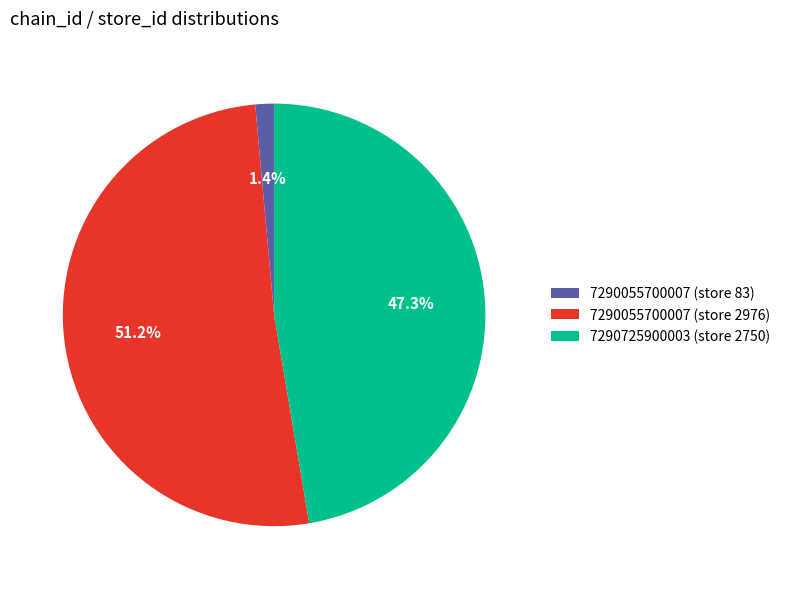

What portion of the pie excludes 7290055700007 (store 83)?

98.6%